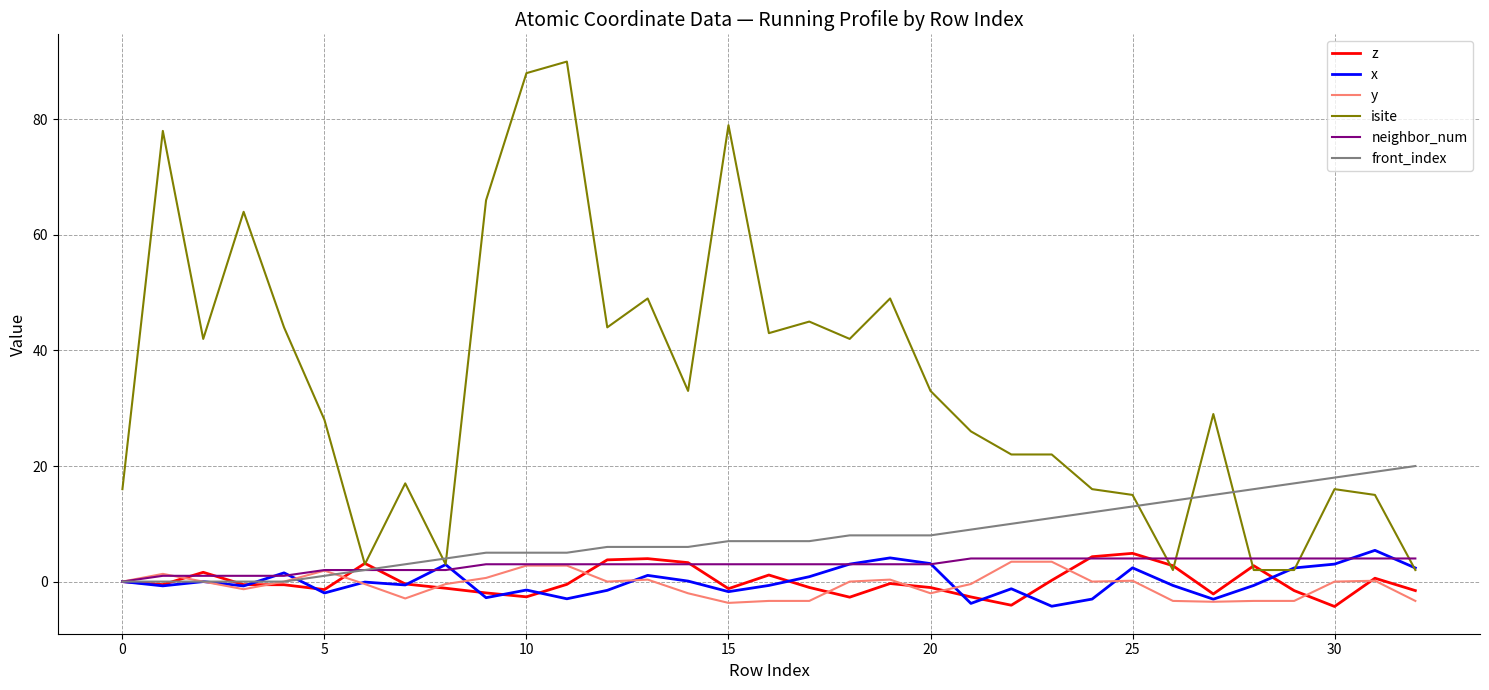

Which series has the largest total across all categories?

isite